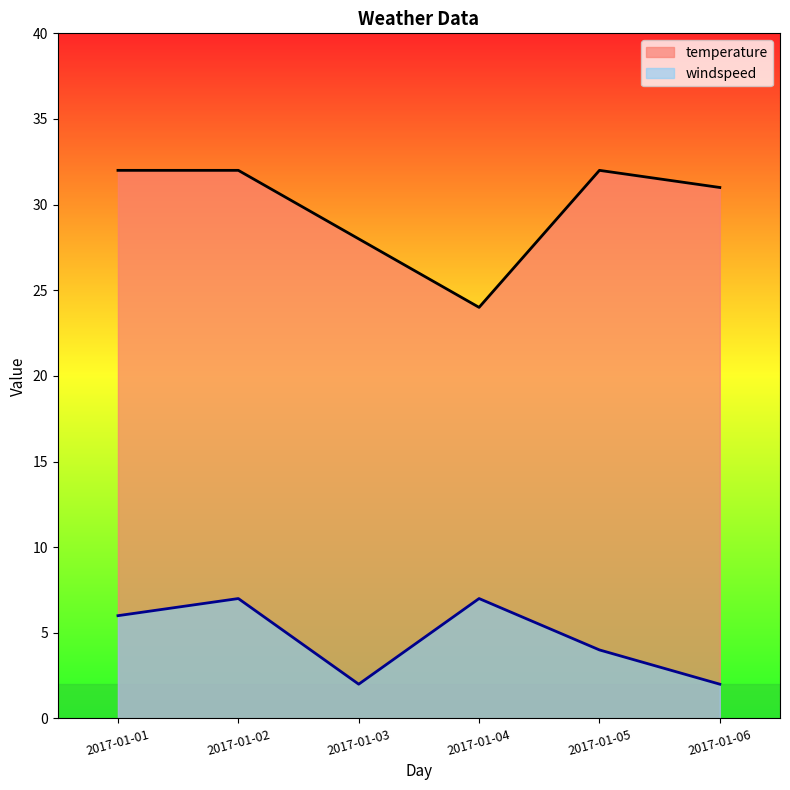

Between 2017-01-01 and 2017-01-06, which series saw the biggest shift?

windspeed